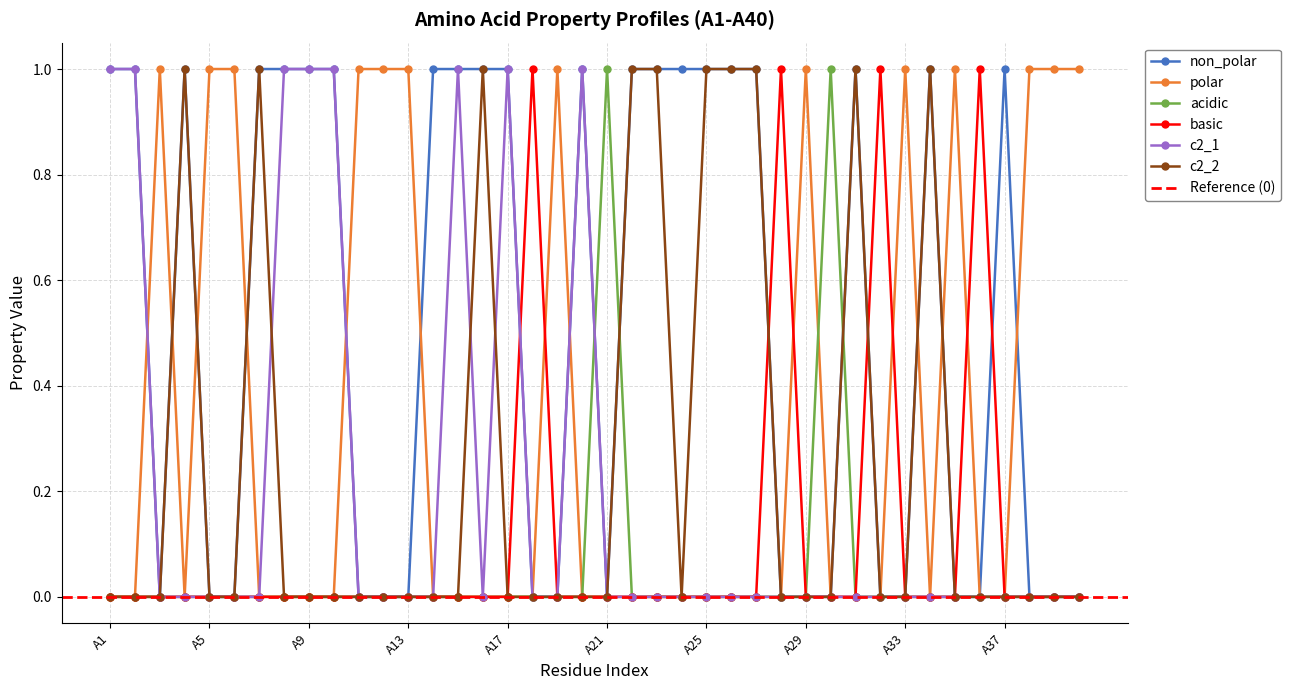

True or false: basic has more than 1 points higher than both neighbors.

True